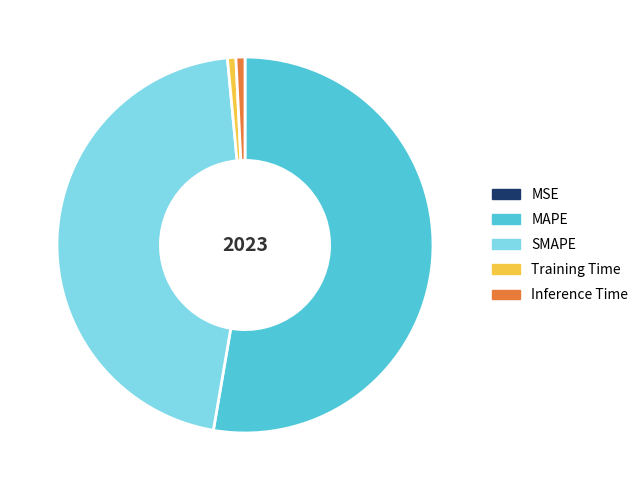

Which has a higher value, SMAPE or Inference Time?

SMAPE